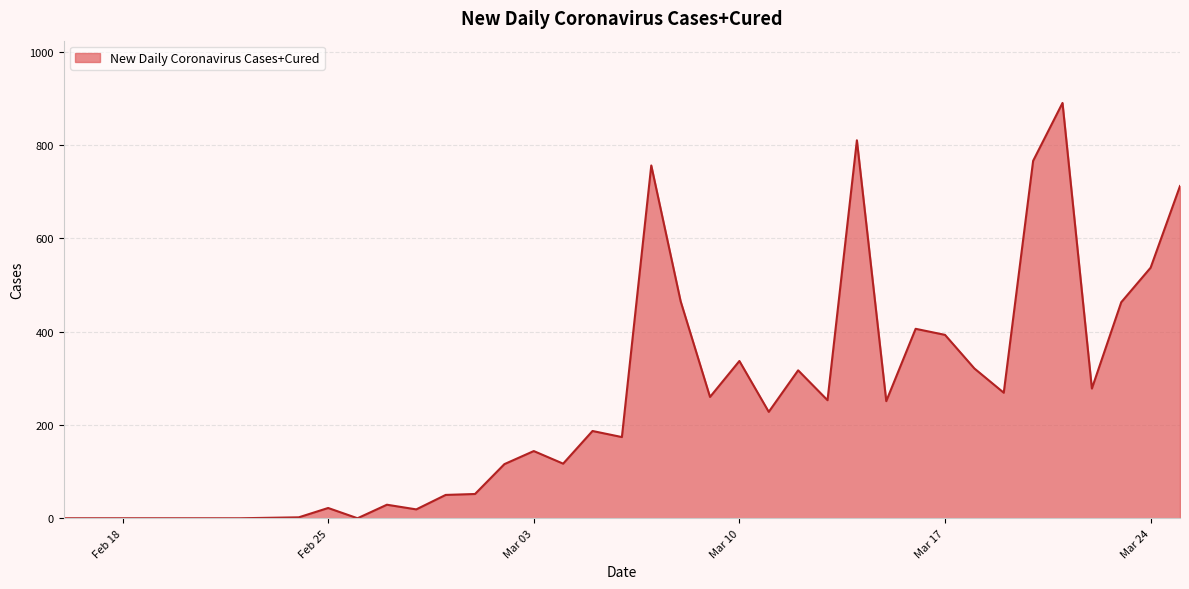

What is the maximum value shown in the chart?

890